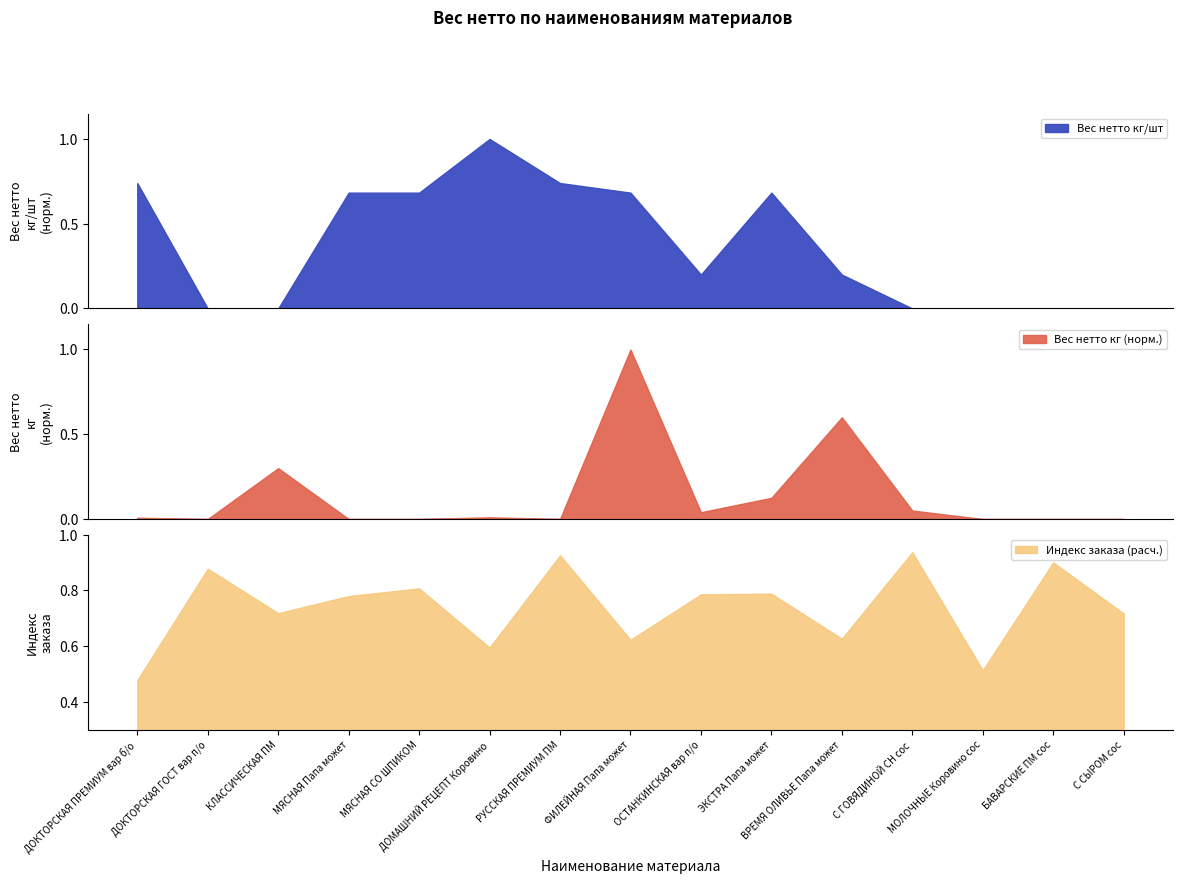

What is the maximum value for Вес нетто кг/шт?

1.0